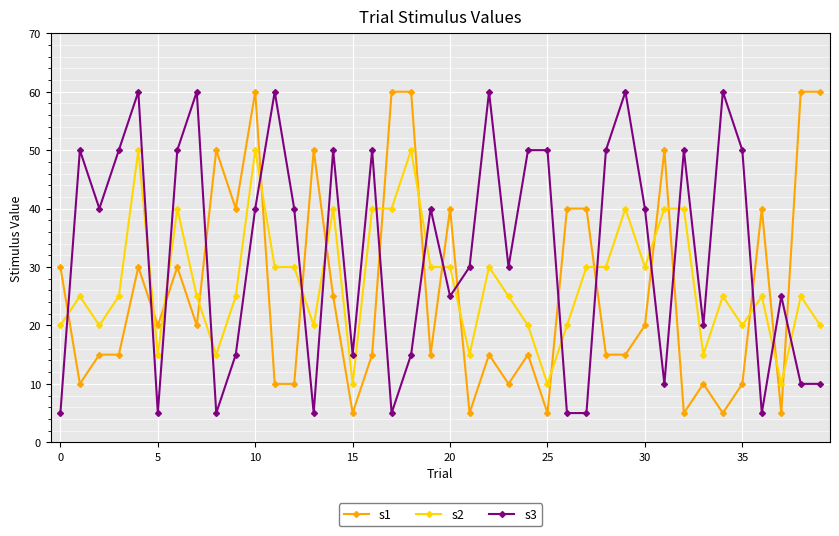

True or false: s1 has more than 1 points higher than both neighbors.

True